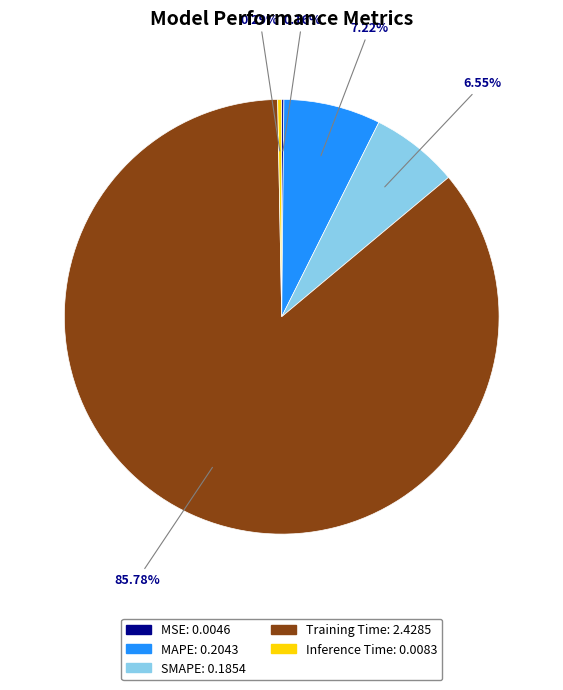

Which category has the biggest portion of the pie?

Training Time